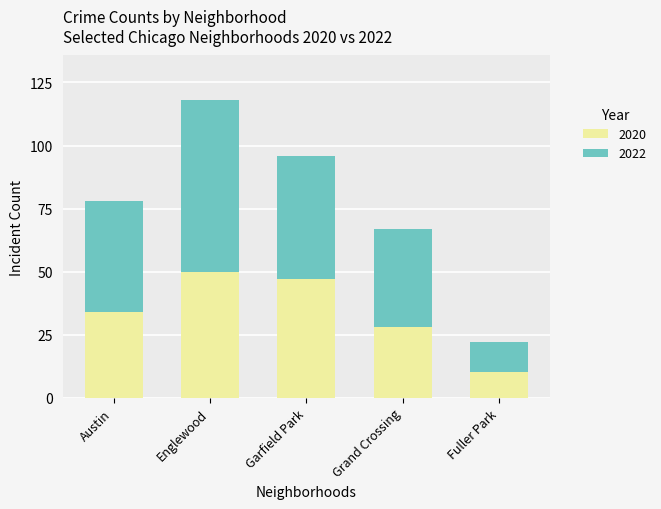

At which category is the sum across all series the highest?

Englewood